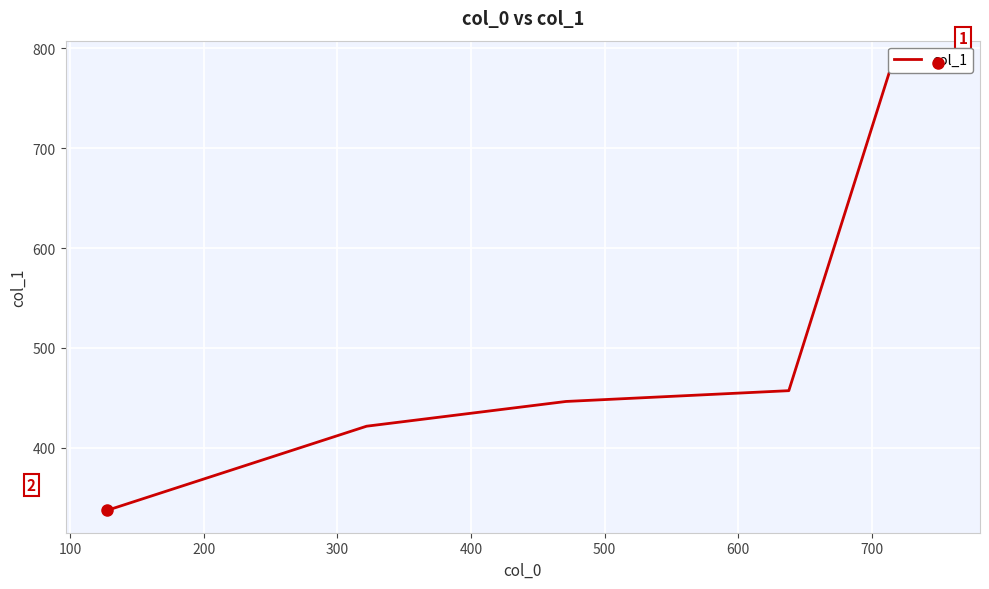

What is the difference between the values at 200 and 500?

119.8